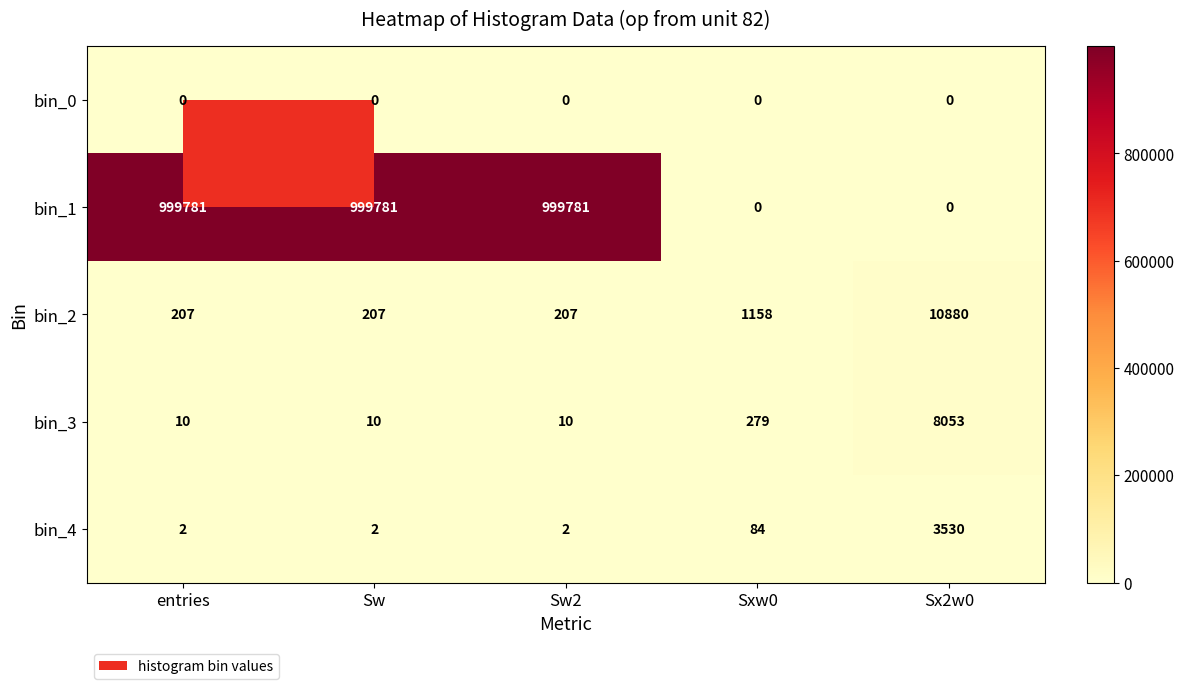

What is the maximum value shown in the chart?

999781